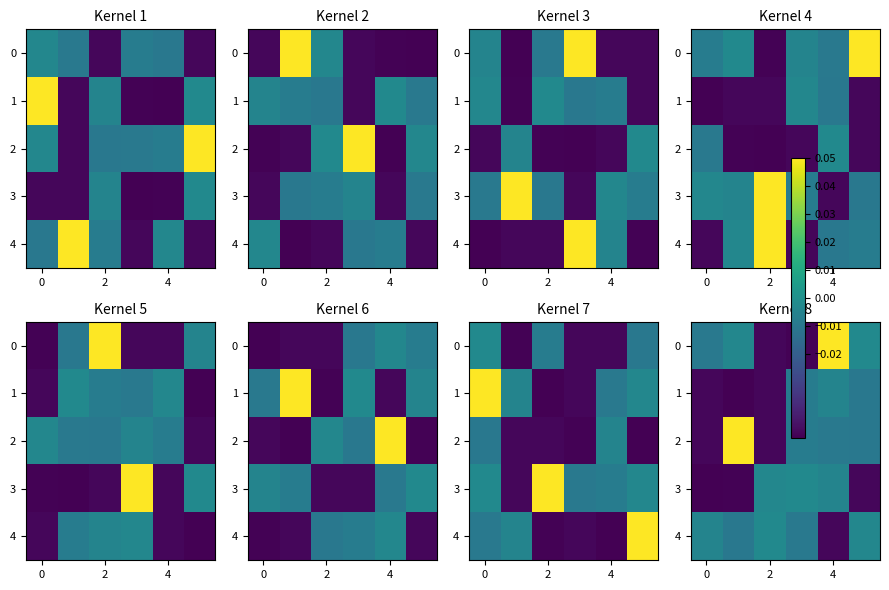

At 0, list the series in order from largest to smallest.

4, 0, 1, 2, 3